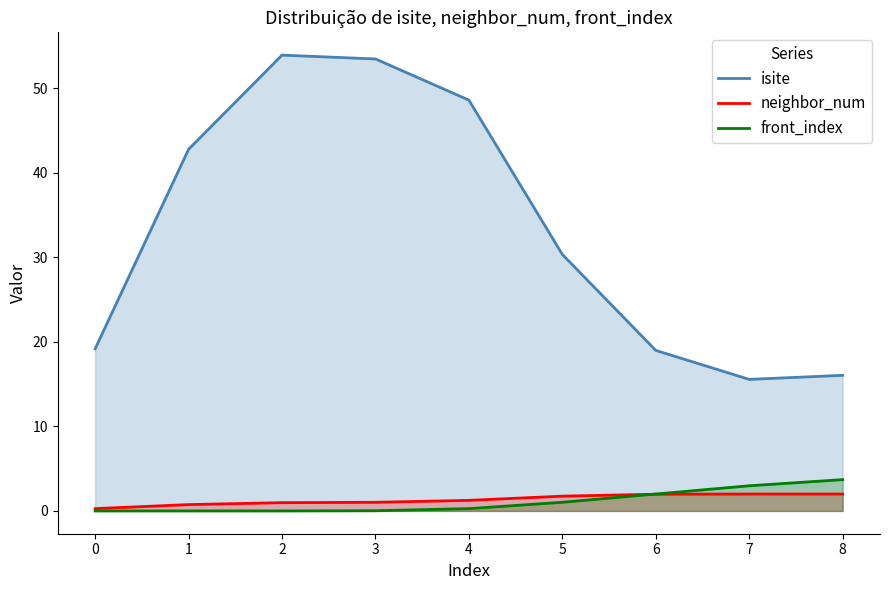

What is the greatest value displayed?

53.9